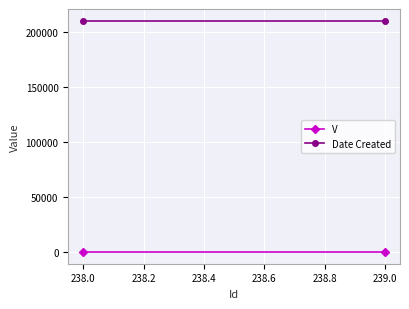

Rank the series by their maximum value, from highest to lowest.

Date Created, V